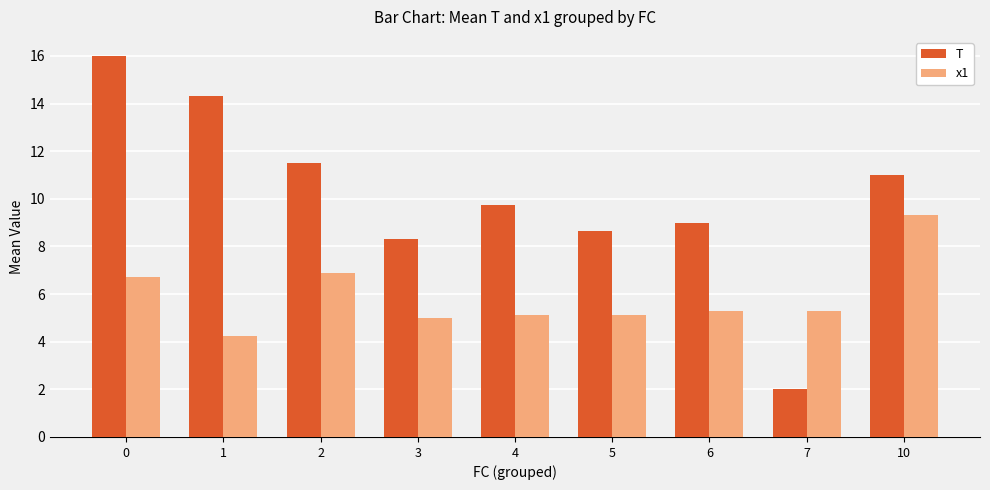

What are all the series names shown in the legend?

T, x1